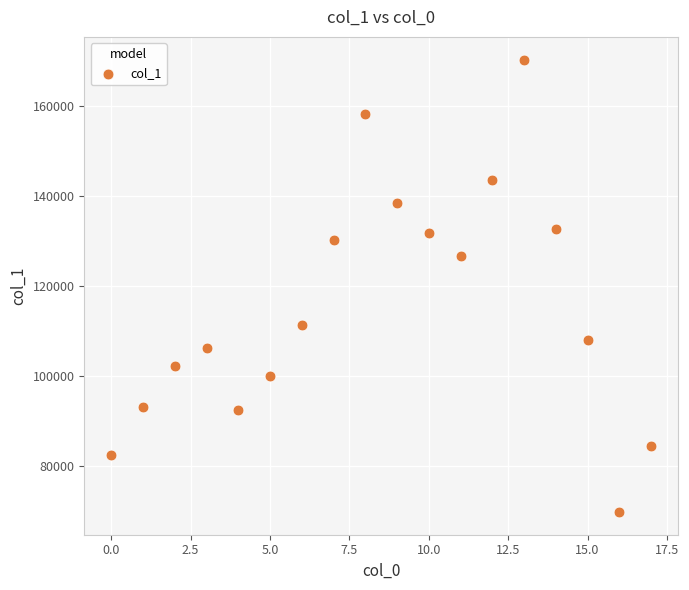

What Y value in the scatter plot is closest to 120003?

126644